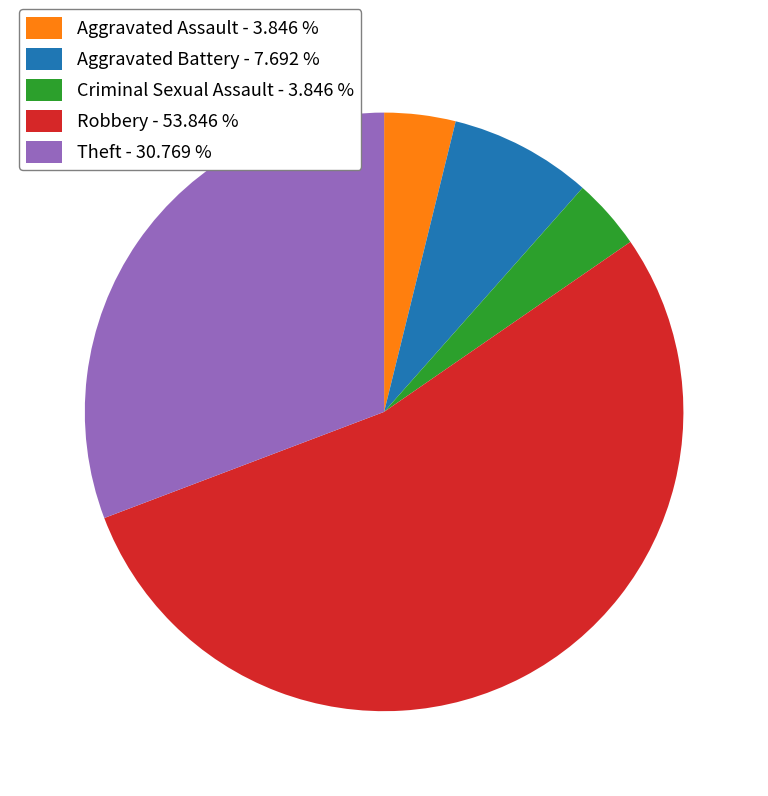

Between Aggravated Battery - 7.692 % and Aggravated Assault - 3.846 %, which is larger?

Aggravated Battery - 7.692 %